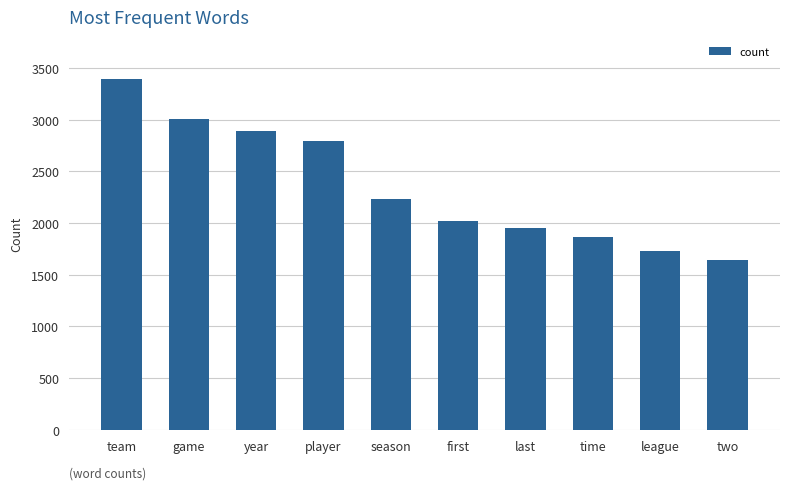

List the labels in order of value, largest first.

team, game, year, player, season, first, last, time, league, two